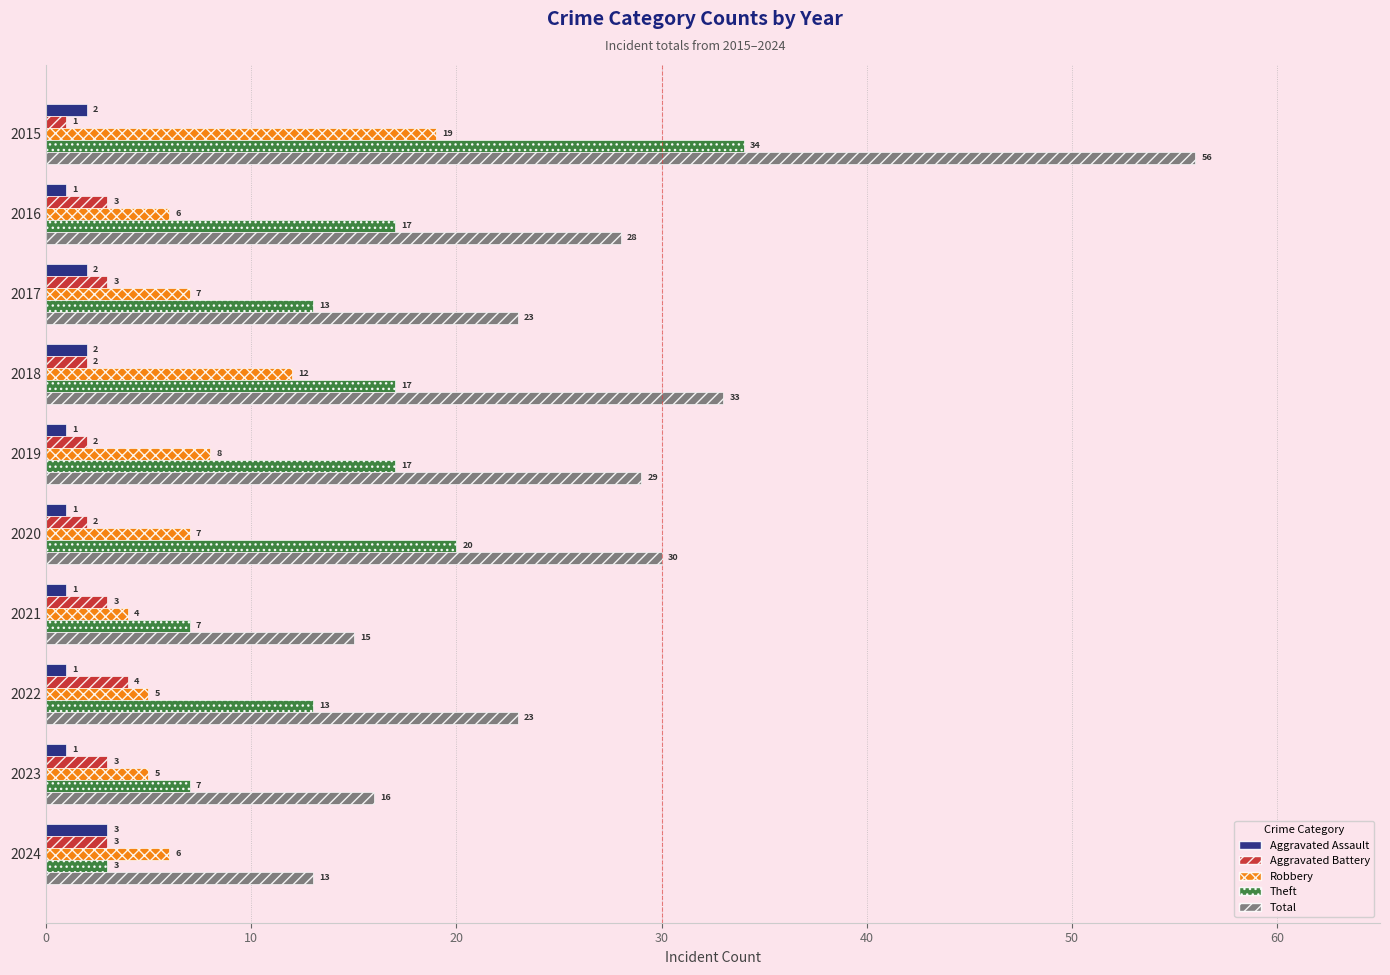

What is the greatest value displayed?

56